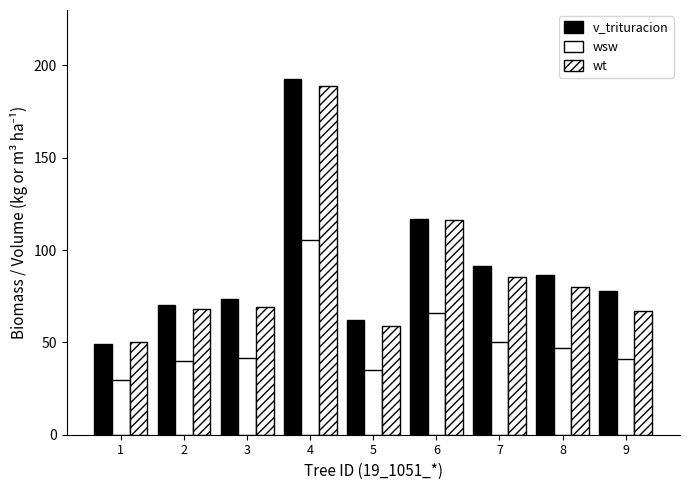

Reading left to right, extract all data points from this chart.

v_trituracion: 49.1	70.2	73.7	192.6	62.3	116.8	91.5	86.3	78.0
wsw: 29.7	39.9	41.4	105.7	35.0	65.9	50.1	47.1	41.1
wt: 50.4	68.0	69.1	188.6	58.9	116.3	85.4	79.8	66.9